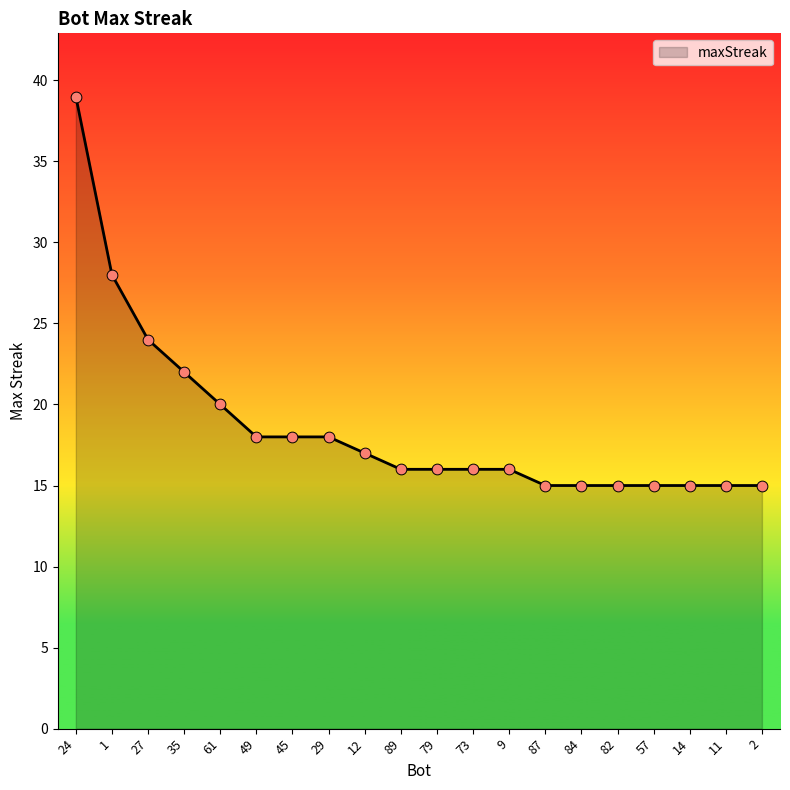

Approximately how many times larger is the value at 14 compared to 2?

1.0